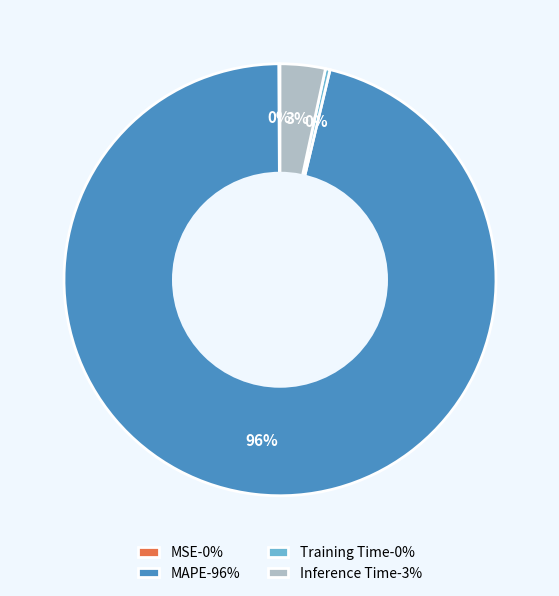

Is it true that MAPE is 96% of the pie?

True